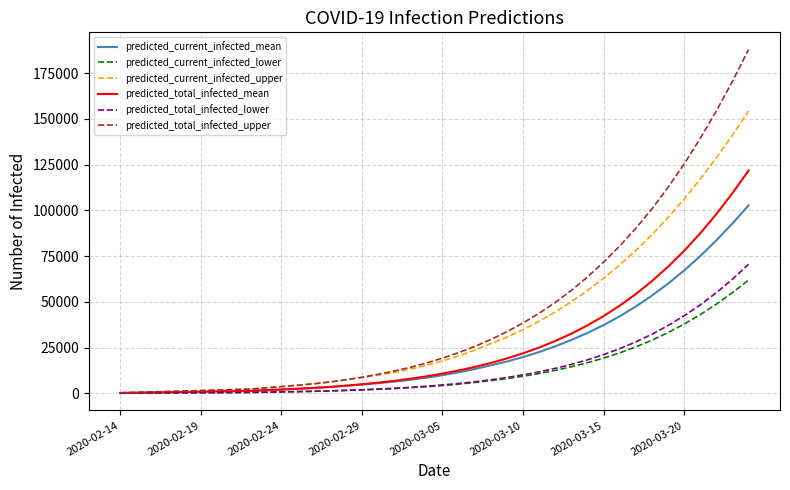

Rank the series by their maximum value, from highest to lowest.

predicted_total_infected_upper, predicted_current_infected_upper, predicted_total_infected_mean, predicted_current_infected_mean, predicted_total_infected_lower, predicted_current_infected_lower